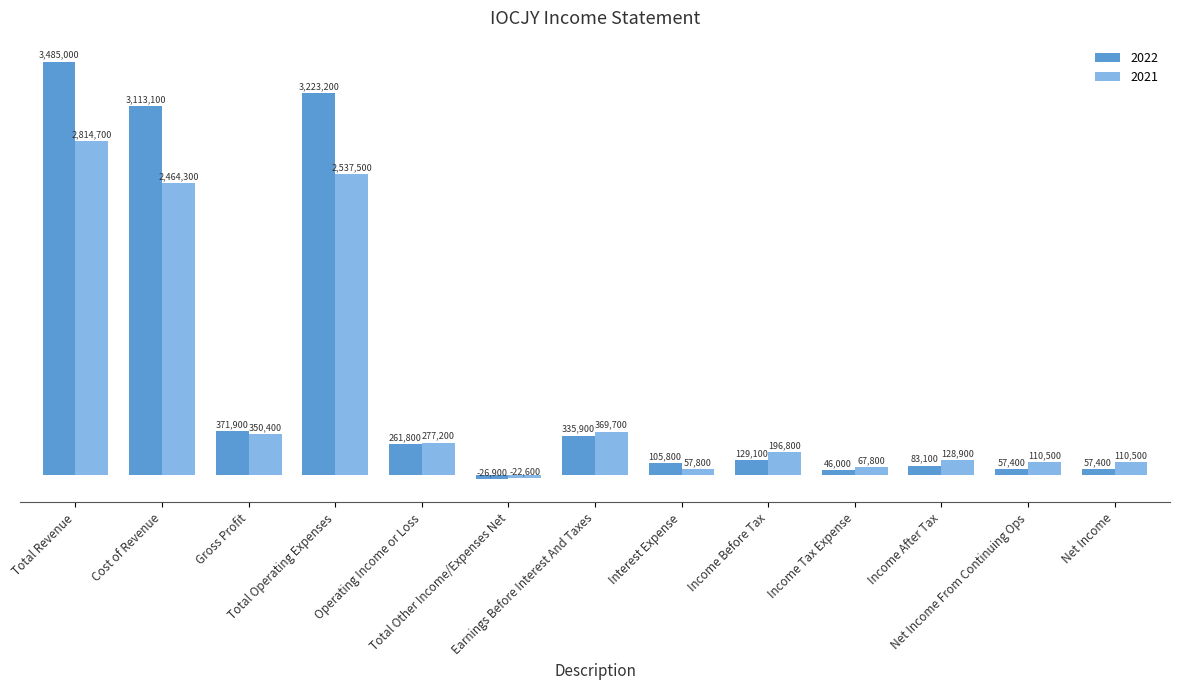

The value of 2021 at Earnings Before Interest And Taxes is 369700. True or false?

True